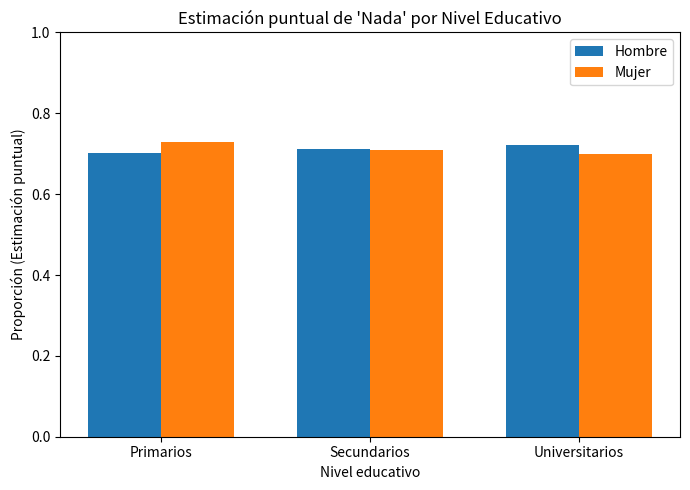

The value of Hombre at Primarios is 0.2. True or false?

False